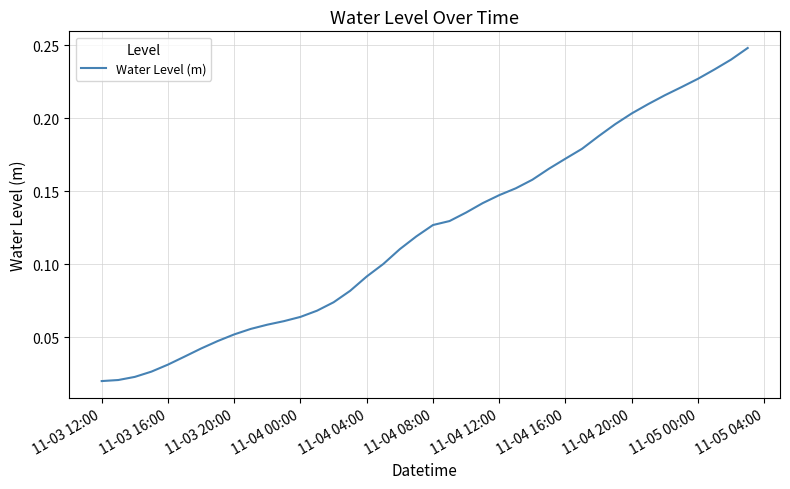

How many lines are shown in the chart?

1